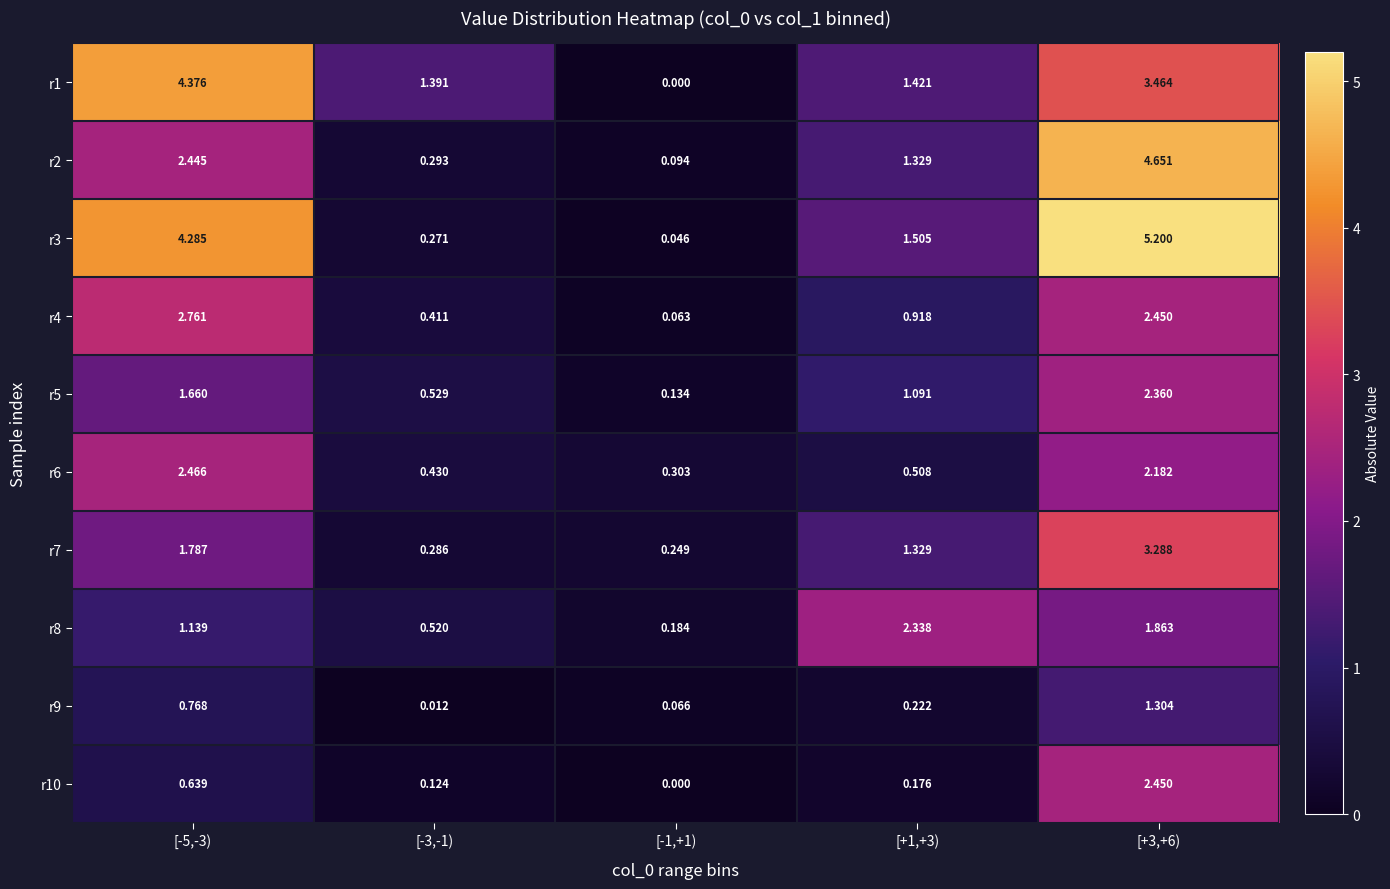

Is the value of r9 at [-5,-3) greater than the value of r8 at [+3,+6)?

No